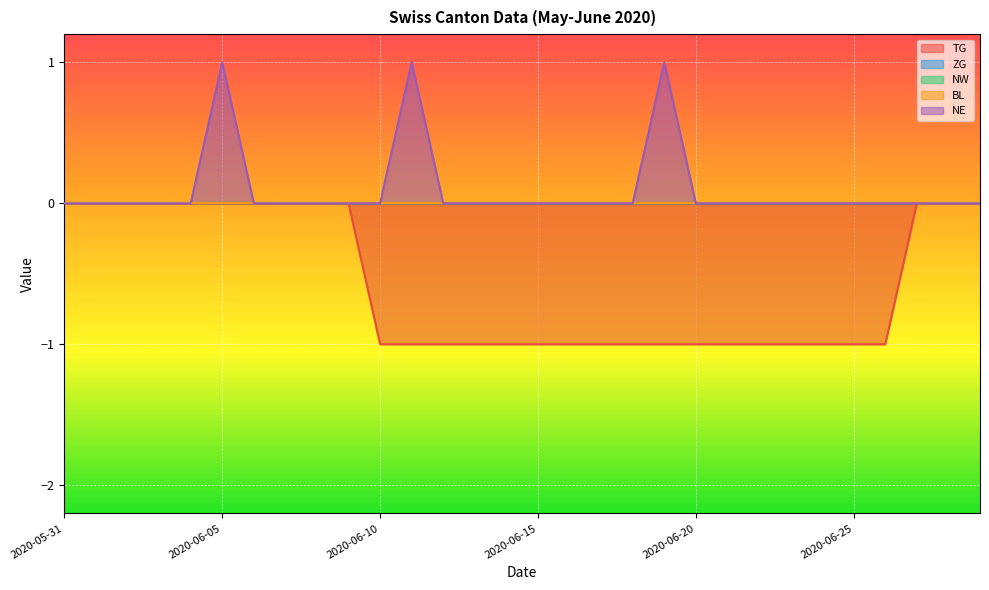

How many lines are shown in the chart?

5